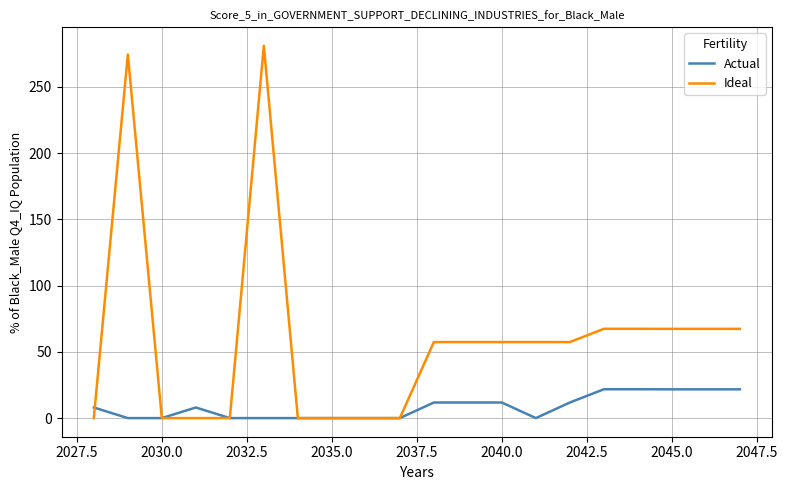

What are all the series names shown in the legend?

Actual, Ideal